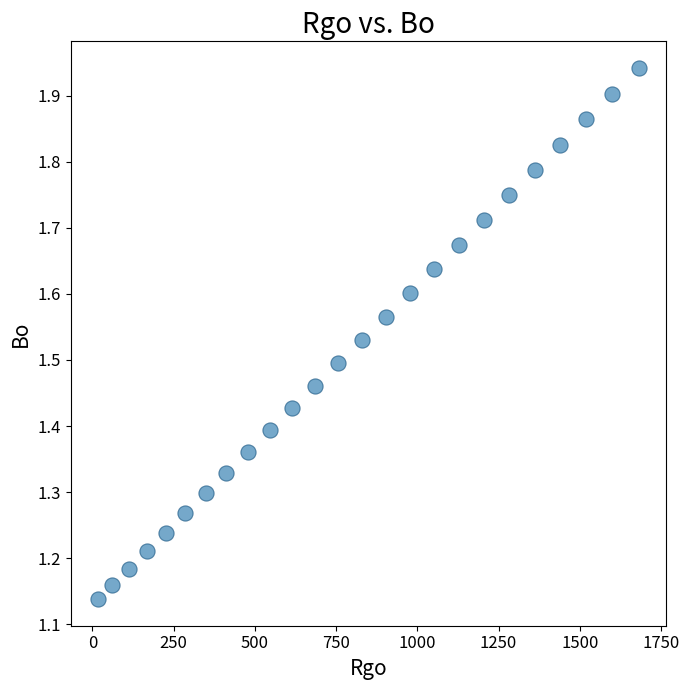

What is the range of X values (max minus min)?

1665.3